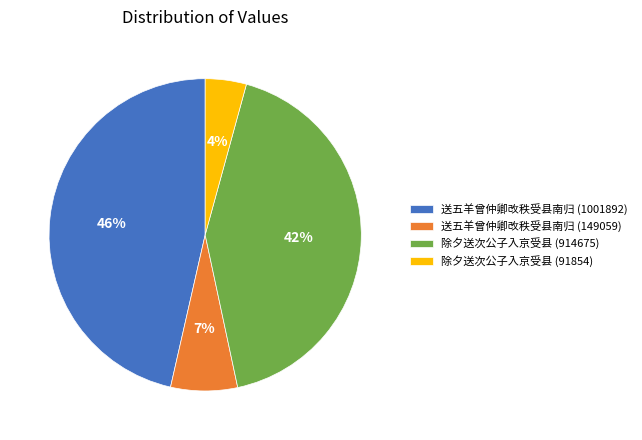

Is there any slice that represents more than half of the pie?

No